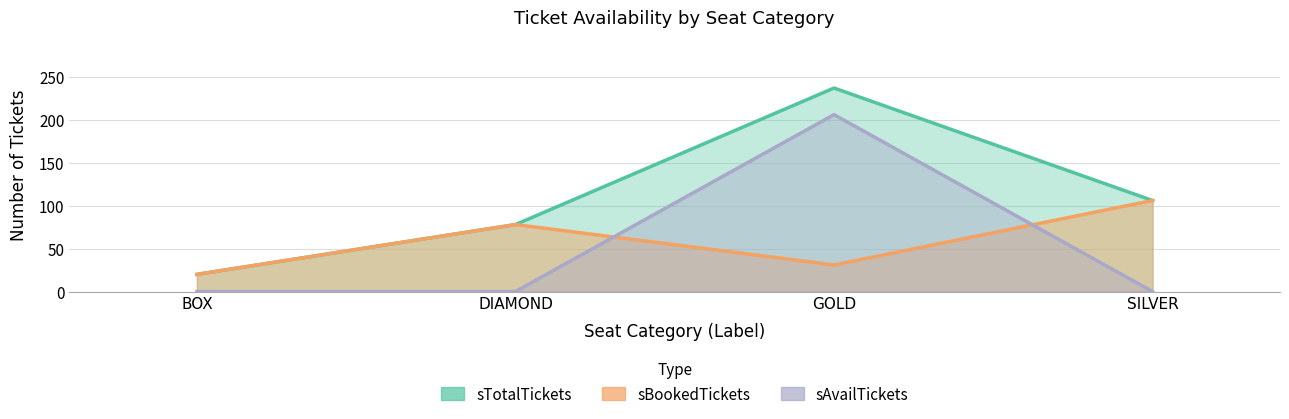

Reading left to right, extract all data points from this chart.

sTotalTickets: 20	78	237	106
sBookedTickets: 20	78	31	106
sAvailTickets: 0	0	206	0